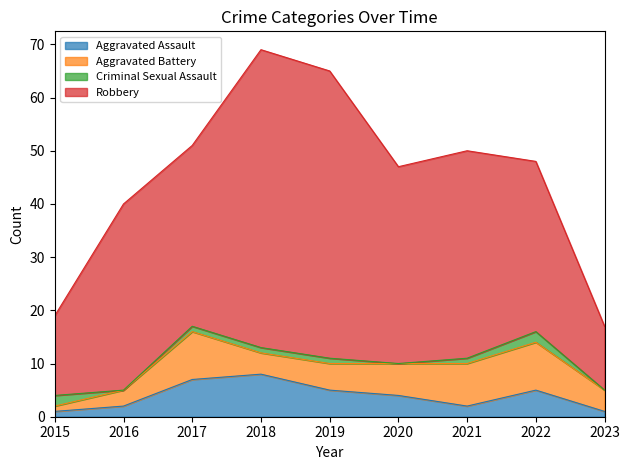

At 2023, list the series in order from smallest to largest.

Criminal Sexual Assault, Aggravated Assault, Aggravated Battery, Robbery